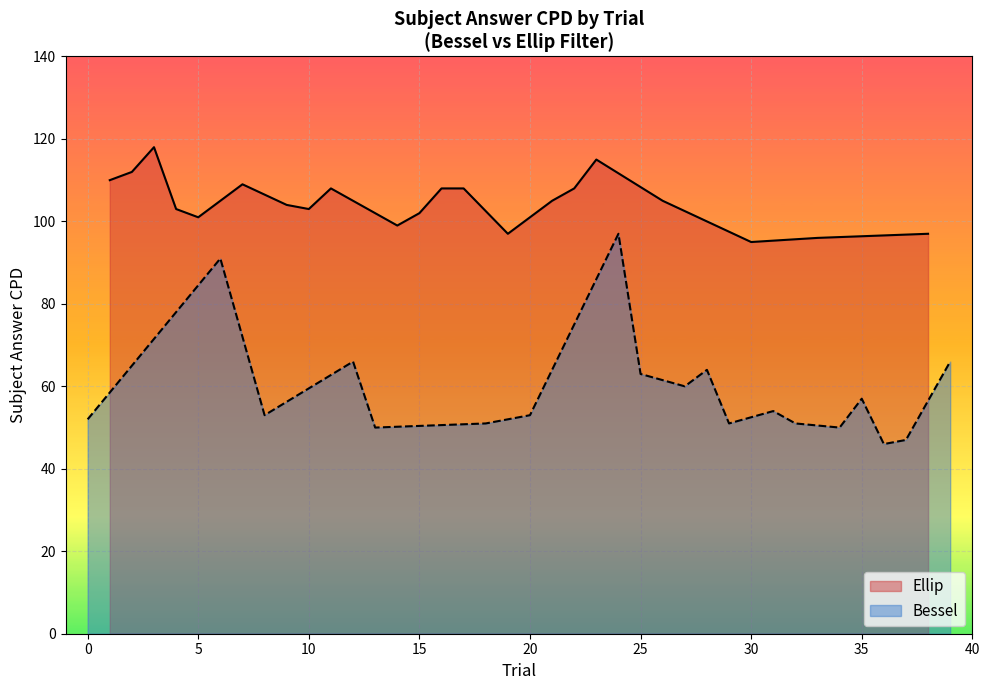

How many categories are shown in the chart?

40